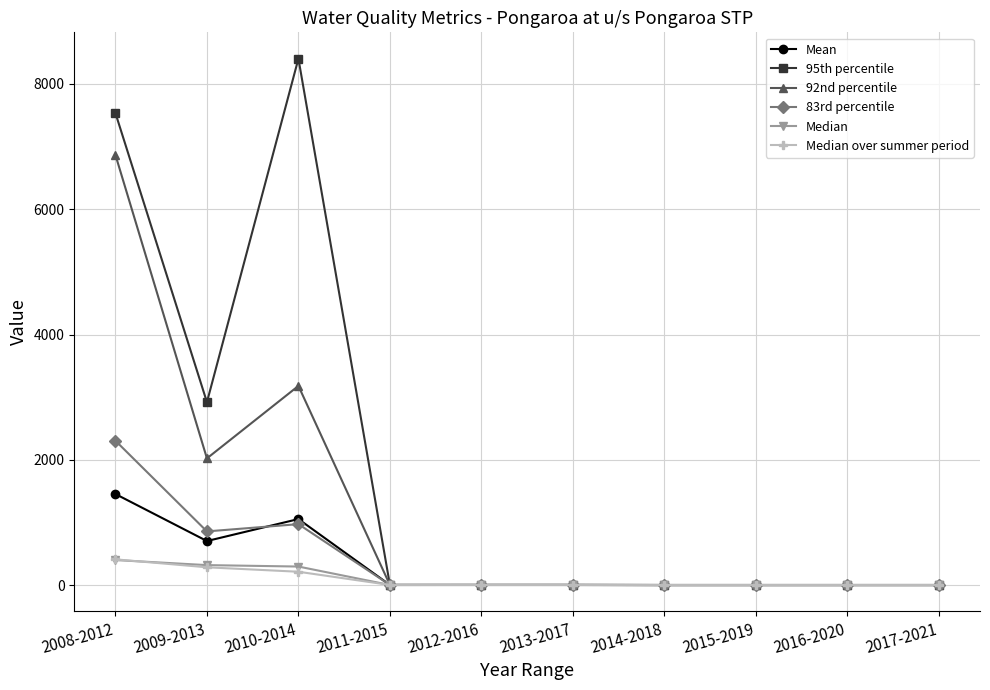

At which category is the sum across all series the highest?

2008-2012